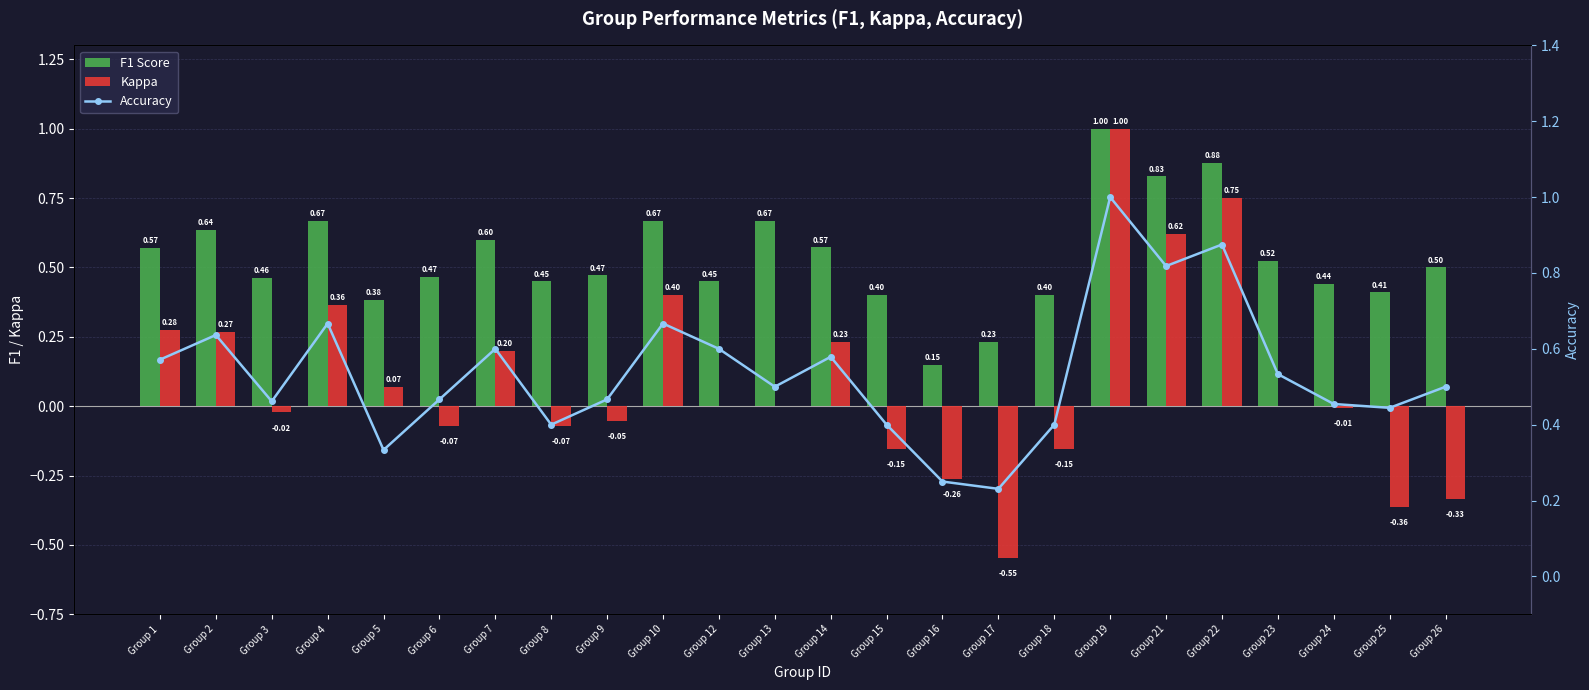

Which series has the widest spread of values?

Kappa